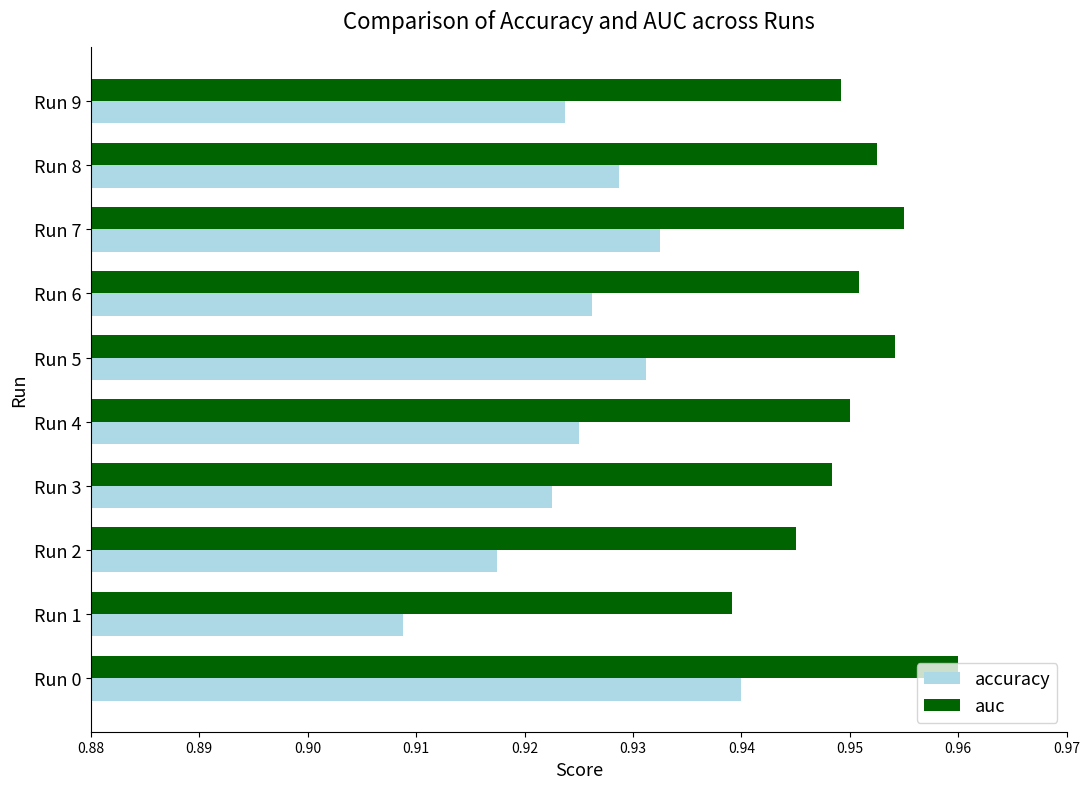

Rank the series at Run 0 from lowest to highest value.

accuracy, auc